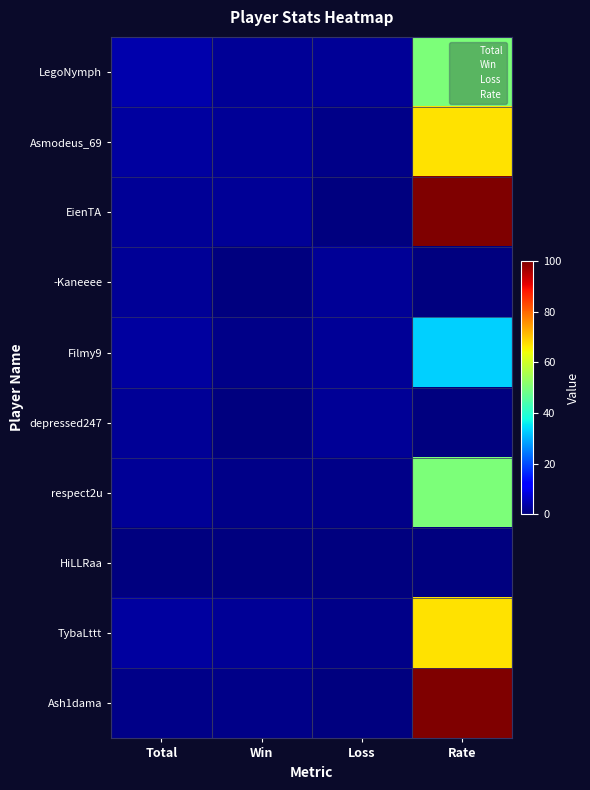

Which series has the largest total across all categories?

EienTA